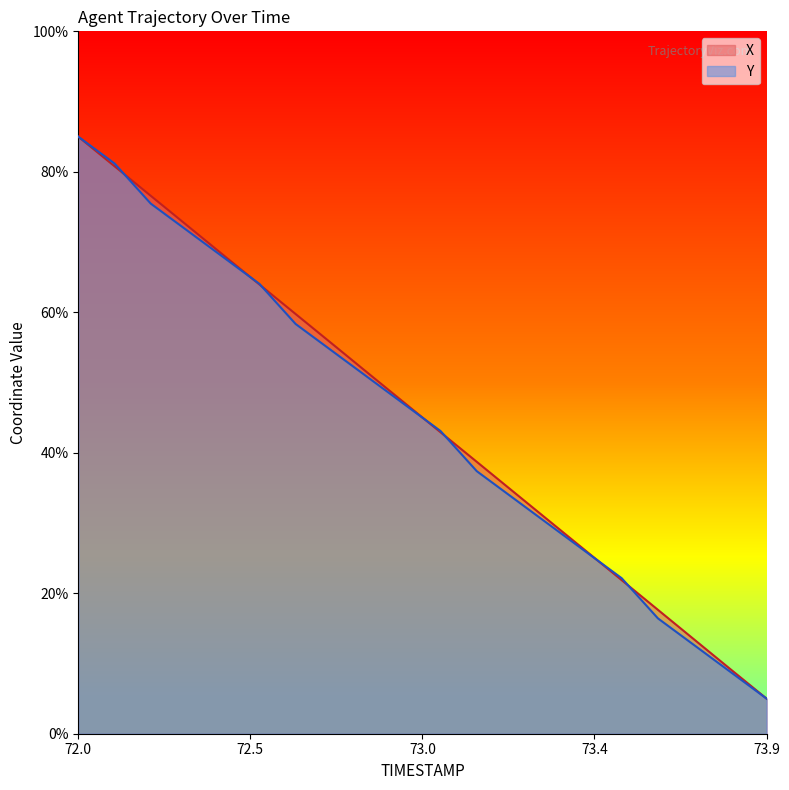

What is the label of the 20th point from the left?

73.9